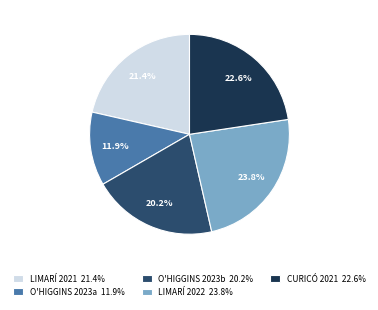

Is there a majority slice in this chart?

No